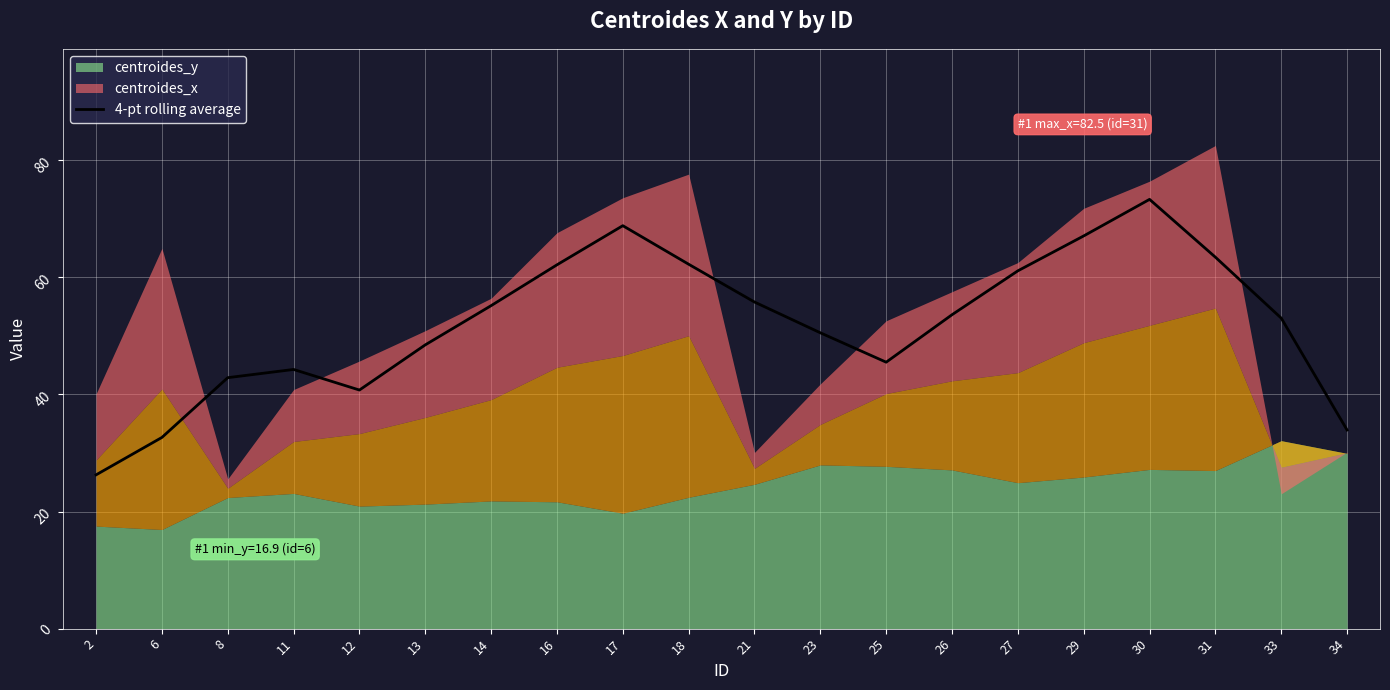

Read the value at 2.

26.3